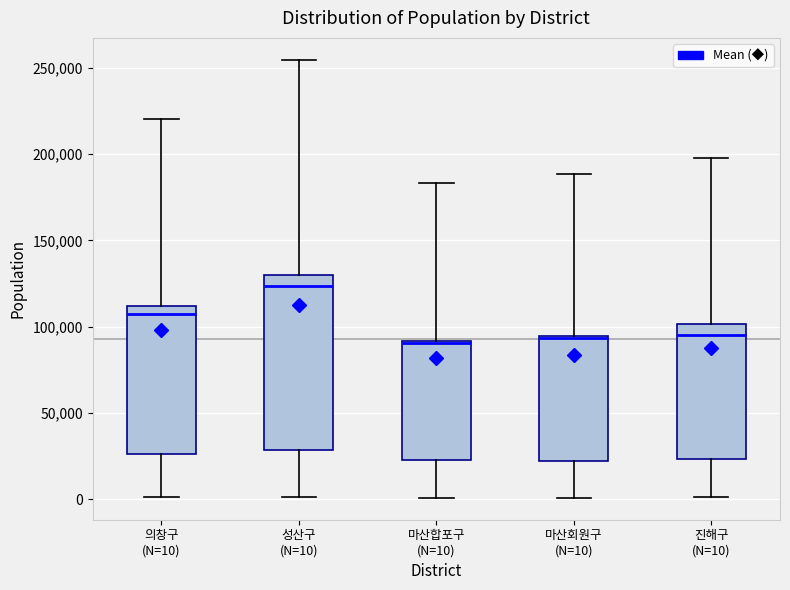

Where does the upper whisker of the box for 성산구 (N=10) end on the y-axis? The values are not printed on the chart, so give them approximately, as read against the axis.

255000